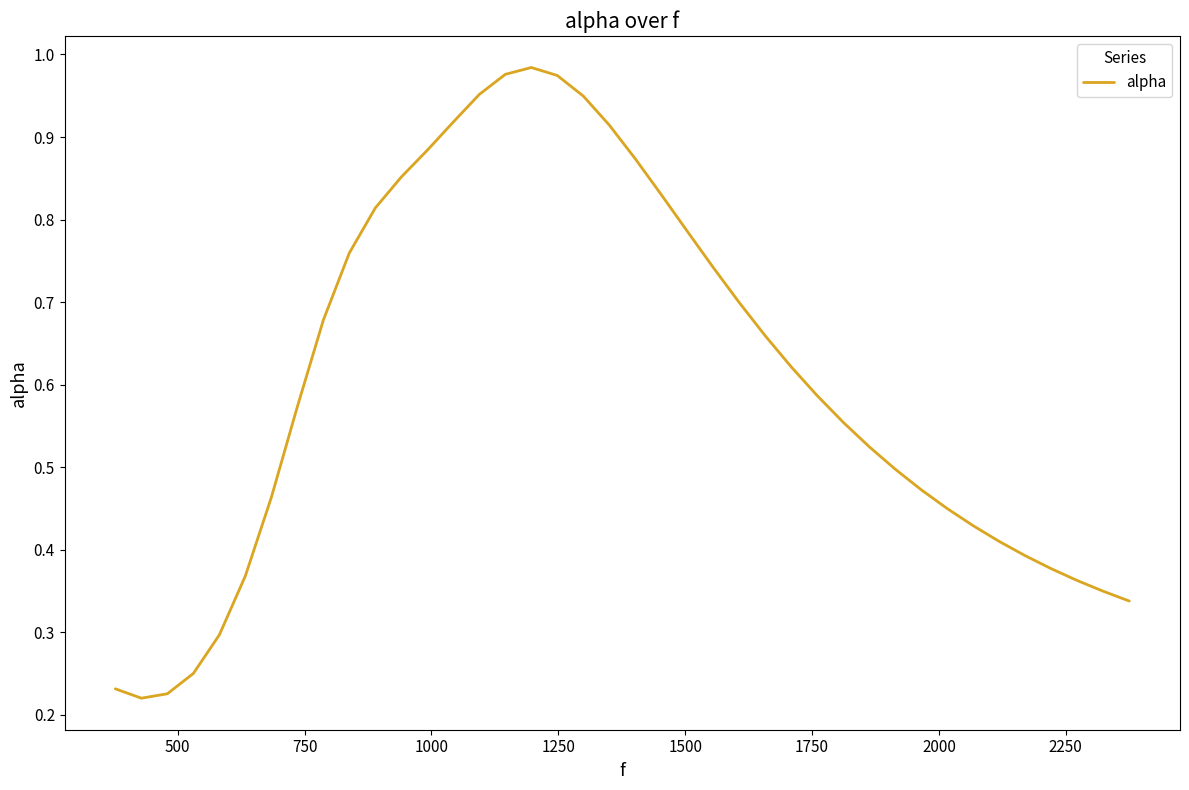

Is this an area chart (filled region under the line)?

No